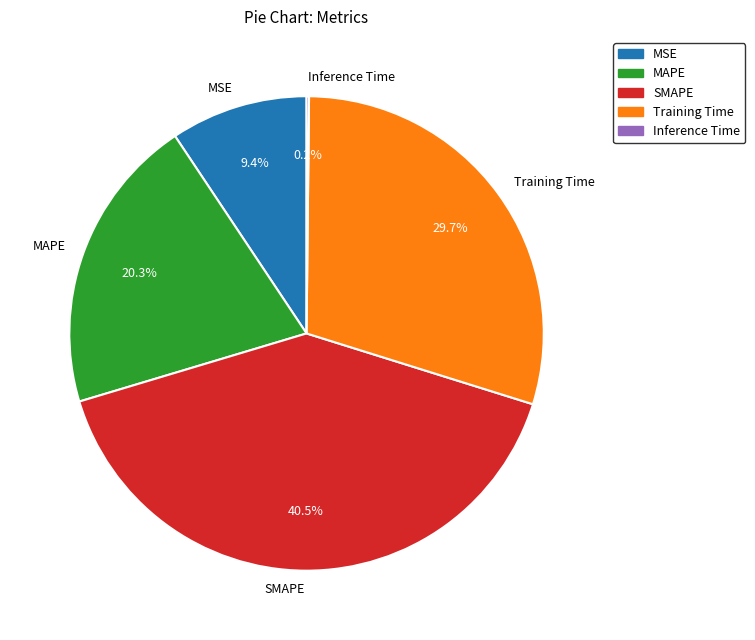

What is the ratio of the value at SMAPE to the value at MAPE?

2.0